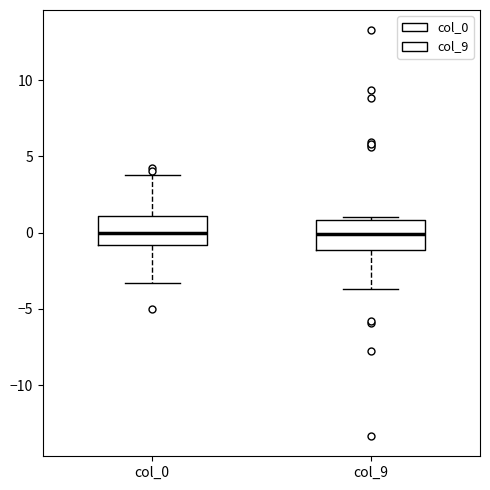

Where does the upper whisker of the box for col_0 end on the y-axis? The values are not printed on the chart, so give them approximately, as read against the axis.

4.0